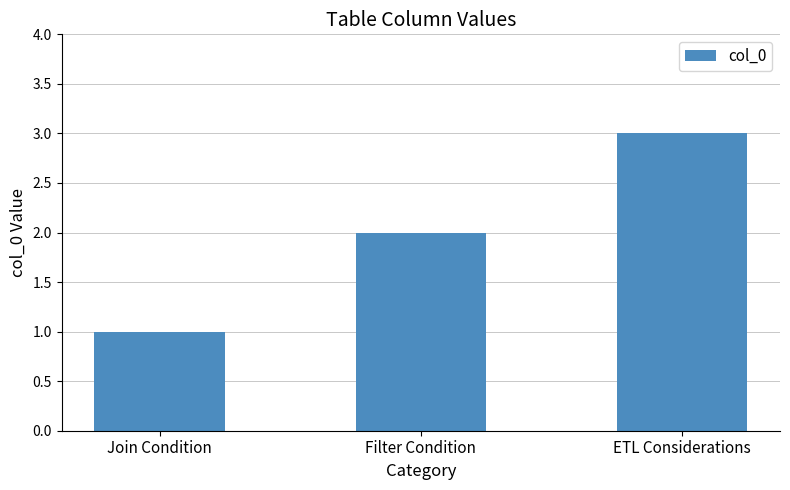

Is it true that the value at Filter Condition is 2?

True